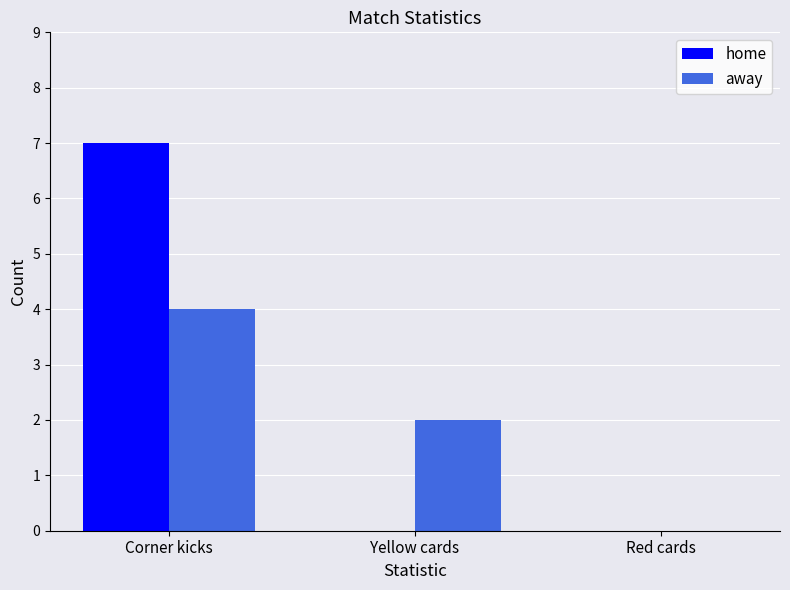

Which category has the highest value in the away series?

Corner kicks